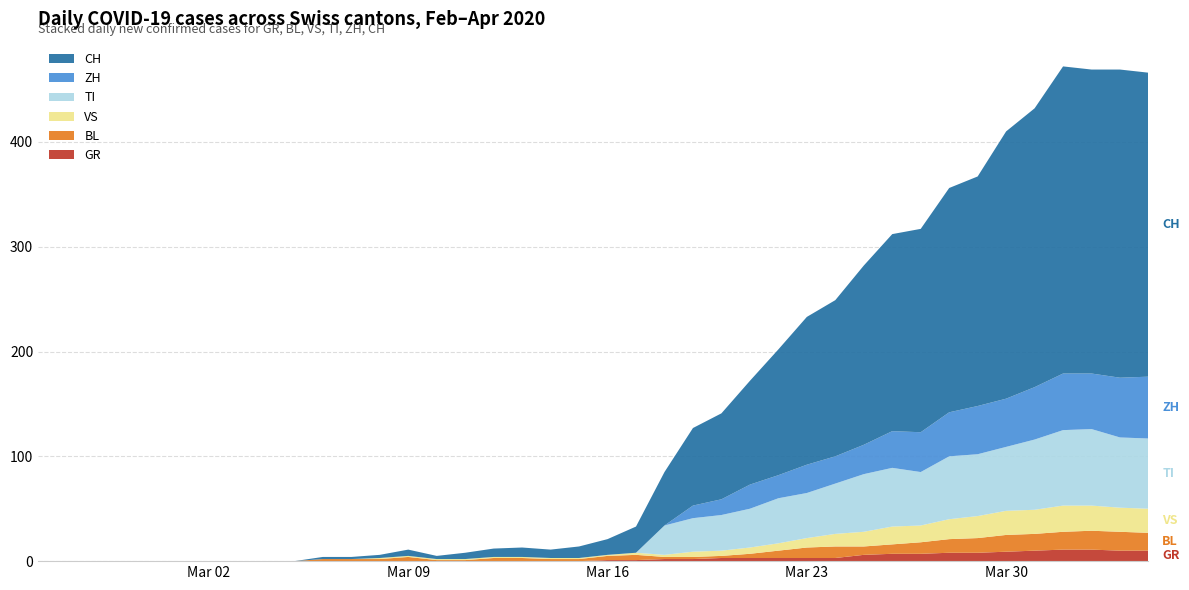

Reading left to right, what are all the values shown in this chart?

GR: 0=0	1=0	2=0	3=0	4=0	5=0	6=0	7=0	8=0	9=0	10=0	11=0	12=0	13=0	14=0	15=0	16=0	17=0	18=0	19=0	20=1	21=1	22=2	23=2	24=3	25=3	26=3	27=3	28=3	29=6	30=7	31=7	32=8	33=8	34=9	35=10	36=11	37=11	38=10	39=10
BL: 0=0	1=0	2=0	3=0	4=0	5=0	6=0	7=0	8=0	9=0	10=2	11=2	12=2	13=4	14=1	15=1	16=3	17=3	18=2	19=2	20=4	21=5	22=2	23=2	24=2	25=4	26=7	27=10	28=11	29=8	30=9	31=11	32=13	33=14	34=16	35=16	36=17	37=18	38=18	39=17
VS: 0=0	1=0	2=0	3=0	4=0	5=0	6=0	7=0	8=0	9=0	10=0	11=0	12=1	13=1	14=1	15=1	16=1	17=1	18=1	19=1	20=1	21=2	22=2	23=5	24=5	25=6	26=7	27=9	28=12	29=14	30=17	31=16	32=19	33=21	34=23	35=23	36=25	37=24	38=23	39=23
TI: 0=0	1=0	2=0	3=0	4=0	5=0	6=0	7=0	8=0	9=0	10=0	11=0	12=0	13=0	14=0	15=0	16=0	17=0	18=0	19=0	20=0	21=0	22=28	23=32	24=34	25=37	26=43	27=43	28=48	29=55	30=56	31=51	32=60	33=59	34=61	35=67	36=72	37=73	38=67	39=67
ZH: 0=0	1=0	2=0	3=0	4=0	5=0	6=0	7=0	8=0	9=0	10=0	11=0	12=0	13=0	14=0	15=0	16=0	17=0	18=0	19=0	20=0	21=0	22=0	23=12	24=15	25=23	26=22	27=27	28=26	29=28	30=35	31=38	32=42	33=46	34=46	35=50	36=54	37=53	38=57	39=59
CH: 0=0	1=0	2=0	3=0	4=0	5=0	6=0	7=0	8=0	9=0	10=2	11=2	12=3	13=6	14=3	15=6	16=8	17=9	18=8	19=11	20=15	21=25	22=51	23=74	24=82	25=99	26=120	27=141	28=149	29=171	30=188	31=194	32=214	33=219	34=255	35=266	36=293	37=290	38=294	39=290